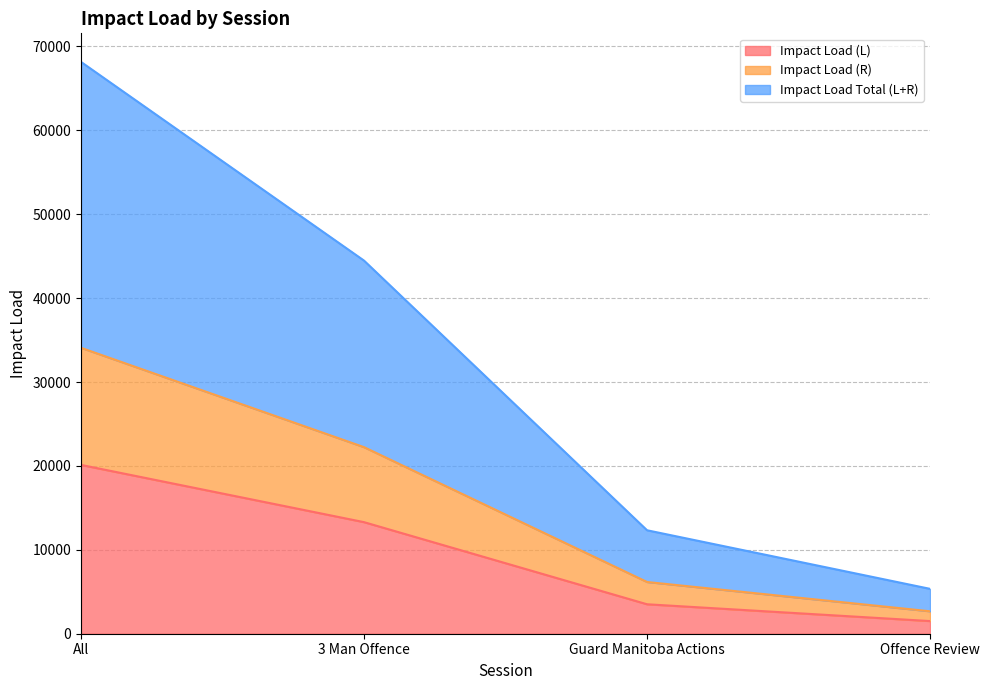

Reading left to right, extract all data points from this chart.

Impact Load (L): All=20118.2	3 Man Offence=13297.0	Guard Manitoba Actions=3510.5	Offence Review=1507.9
Impact Load (R): All=34074.4	3 Man Offence=22233.9	Guard Manitoba Actions=6164.9	Offence Review=2673.9
Impact Load Total (L+R): All=68148.8	3 Man Offence=44467.9	Guard Manitoba Actions=12329.8	Offence Review=5347.8